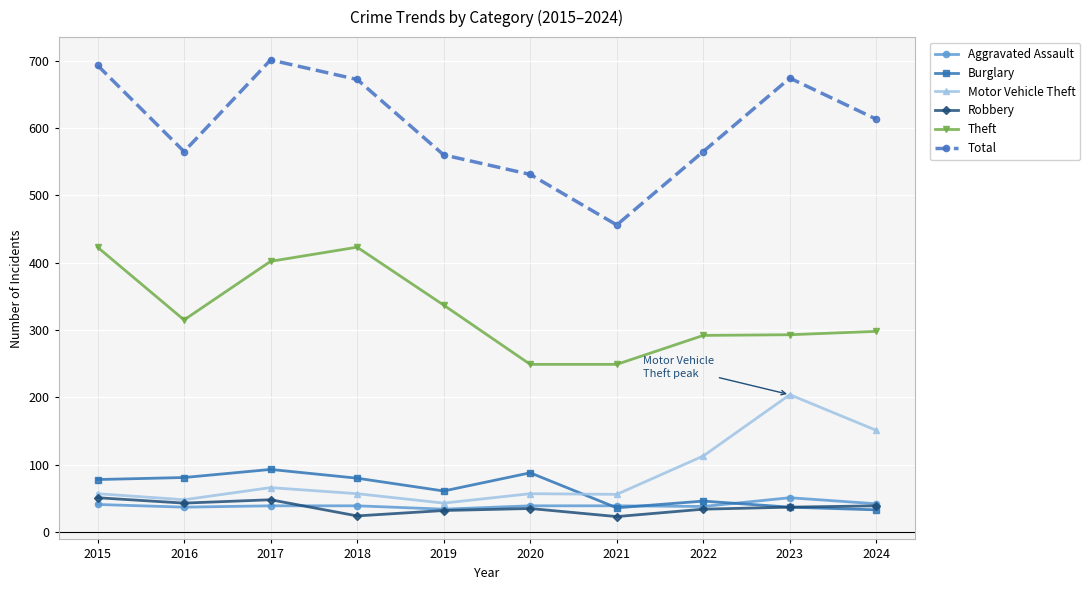

What are all the series names shown in the legend?

Aggravated Assault, Burglary, Motor Vehicle Theft, Robbery, Theft, Total